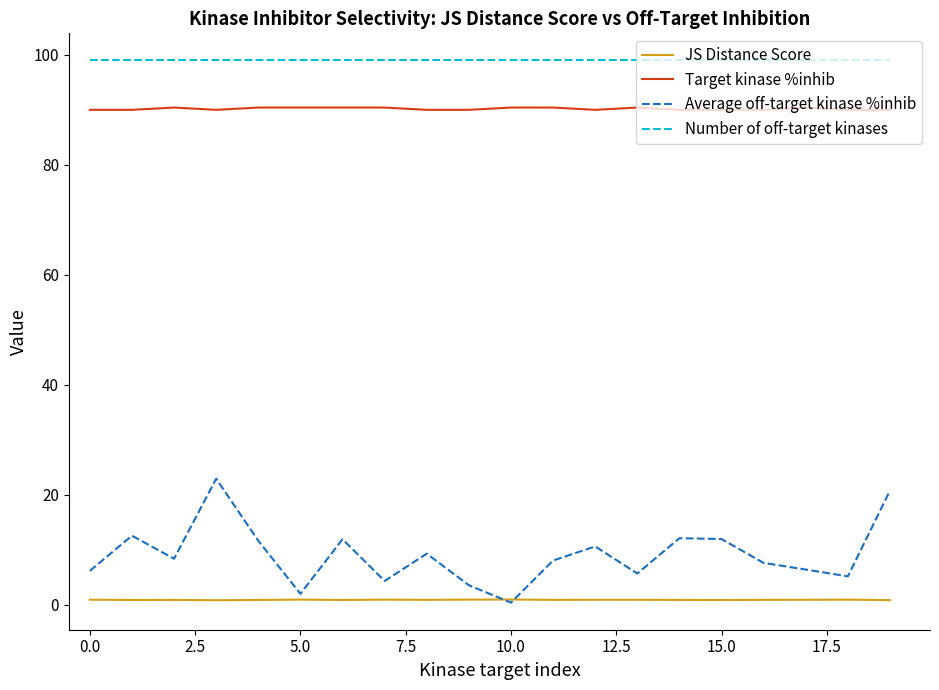

How many interior local peaks does the Average off-target kinase %inhib series have?

6